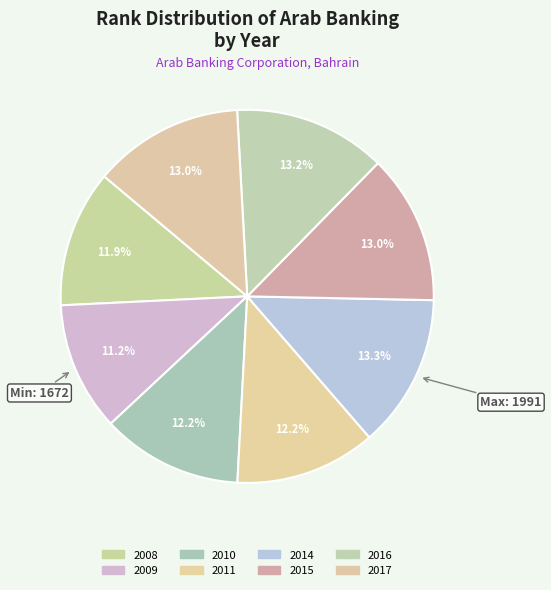

How many slices are in this pie chart?

8